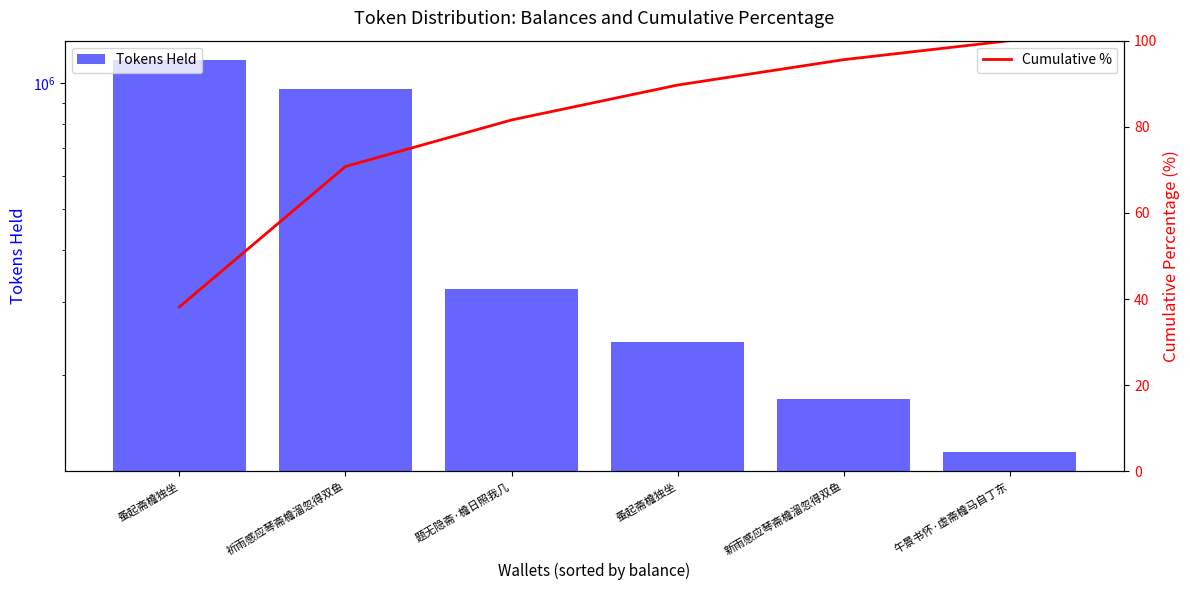

Where does the Cumulative % series first go above 89?

蚤起斋檐独坐